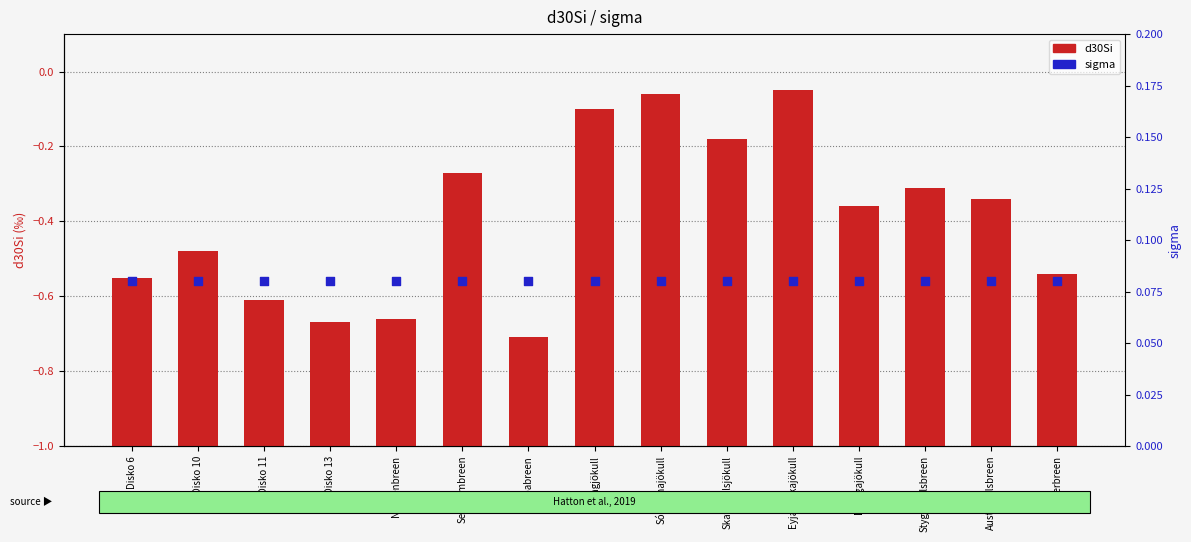

At how many categories does at least one series exceed 0?

15